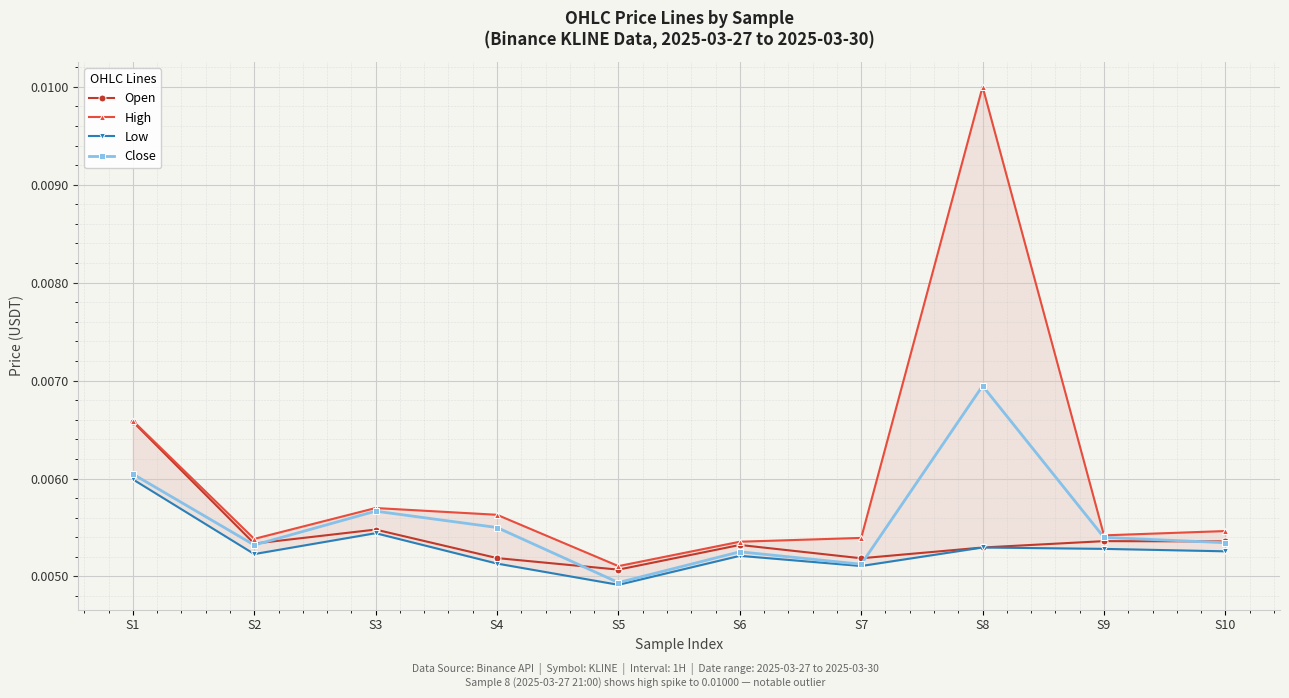

Where is the first local minimum for Close?

S2